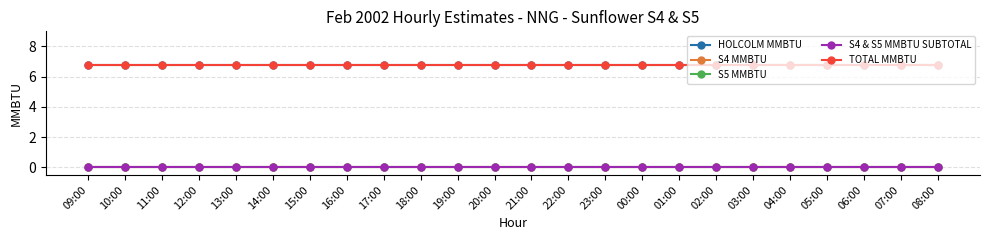

Is this an area chart (filled region under the line)?

No